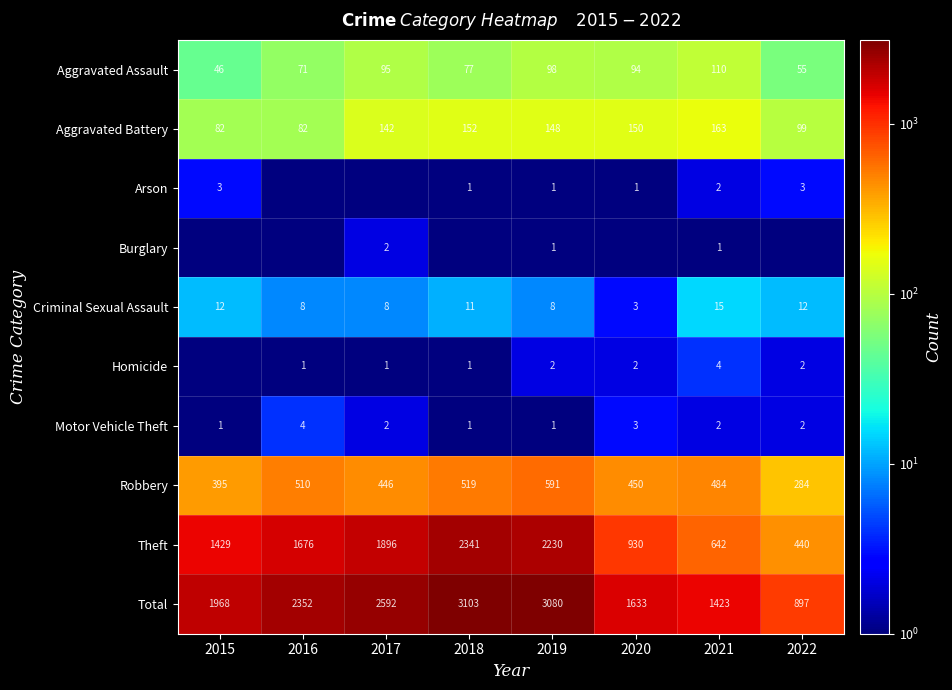

Where is Aggravated Assault nearest to the value 78?

2018